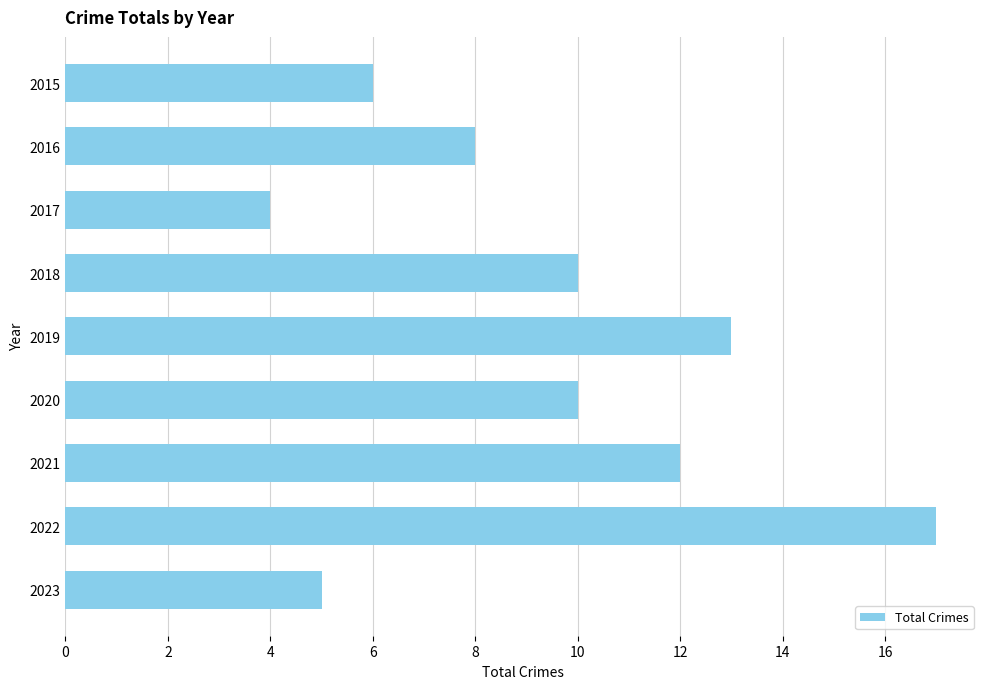

How many distinct data groups are displayed?

1